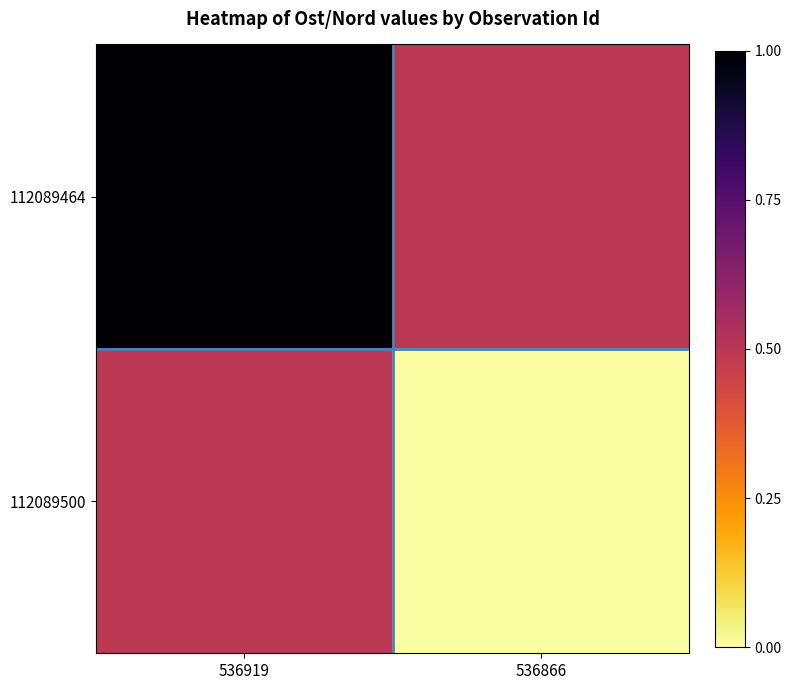

Which has a higher value, 536919 or 536866?

536919